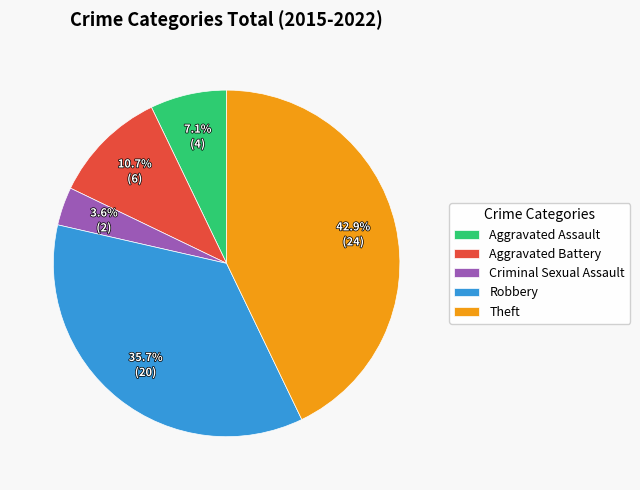

To the nearest percent, what is the combined percentage of Robbery and Aggravated Assault?

43%